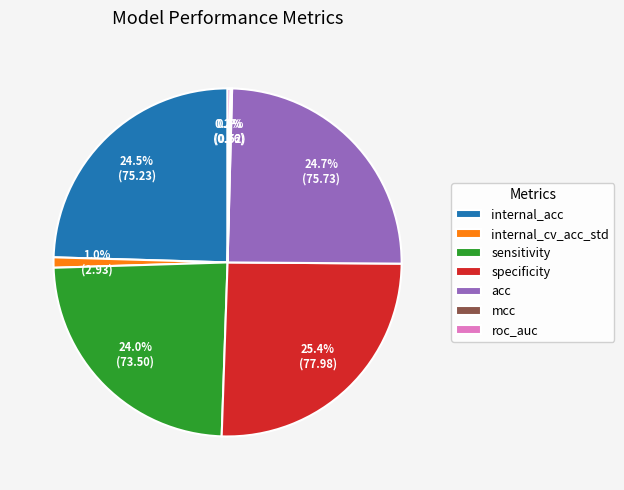

Which category has the biggest portion of the pie?

specificity